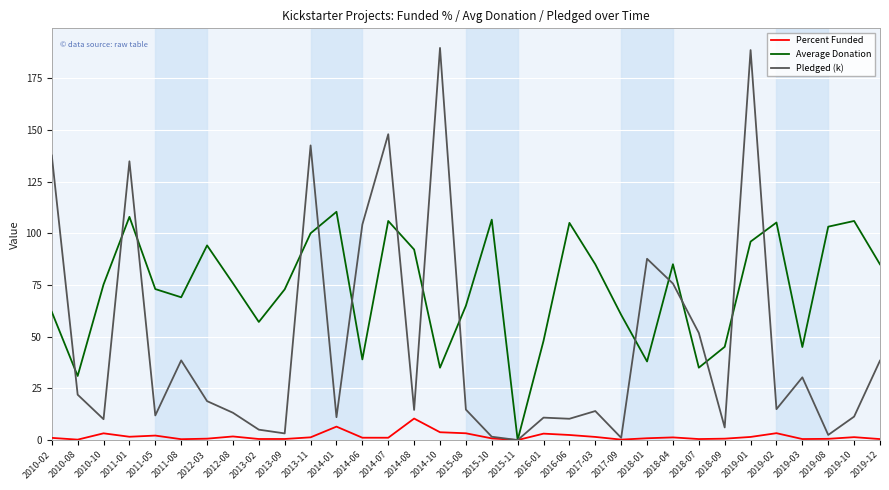

What is the average value of the Pledged (k) series?

47.4